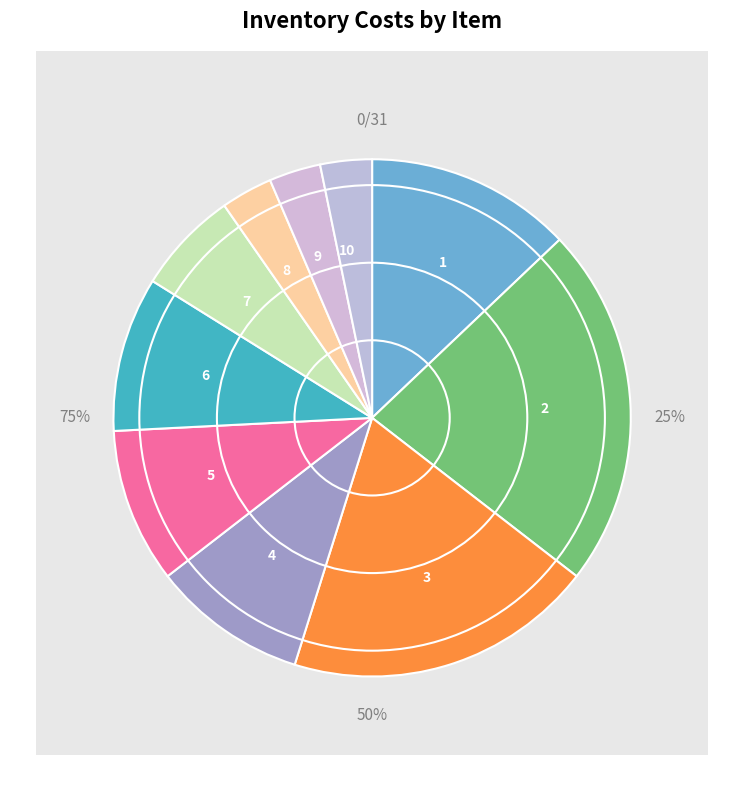

Rank the categories by value from highest to lowest.

2, 3, 1, 4, 5, 6, 7, 8, 9, 10